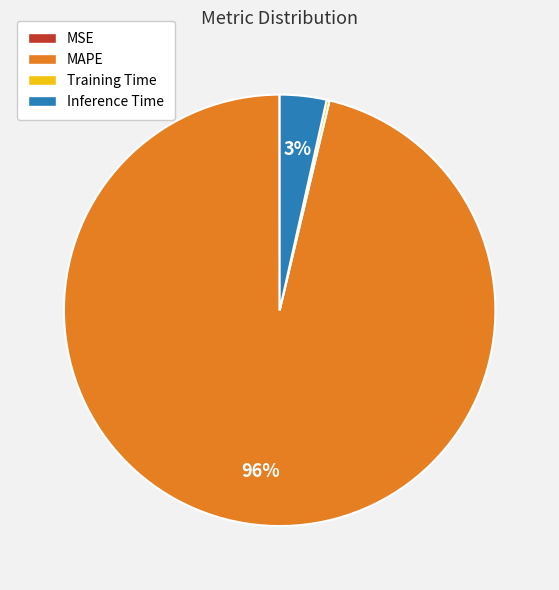

True or false: MAPE accounts for 91% of the total.

False